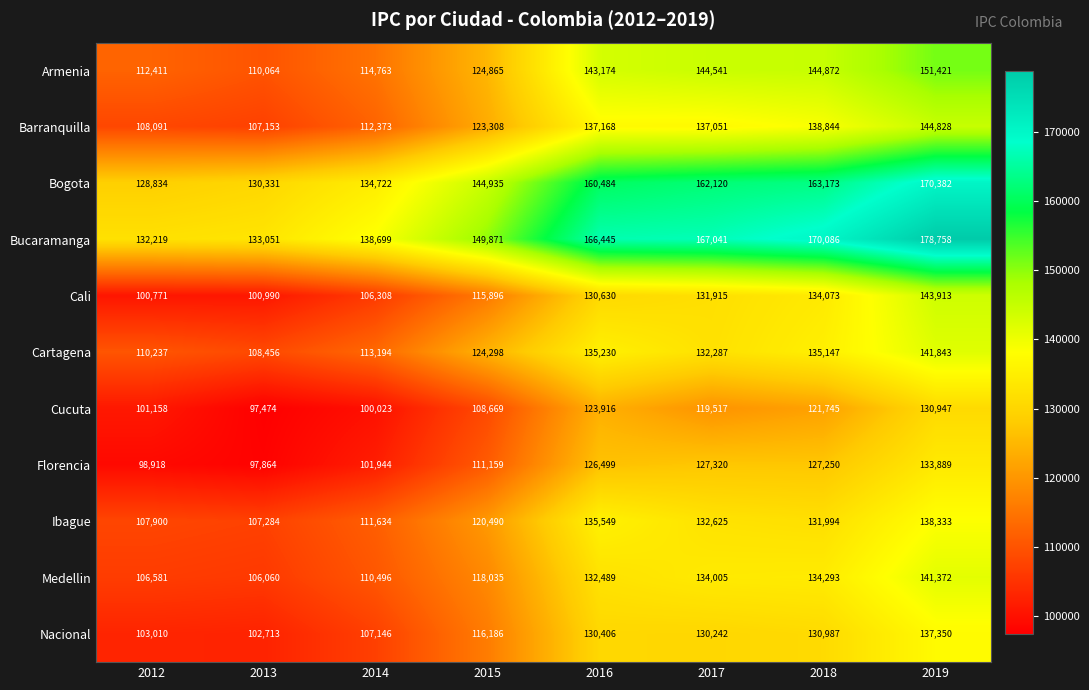

List the series in order of their peak value, lowest first.

Cucuta, Florencia, Nacional, Ibague, Medellin, Cartagena, Cali, Barranquilla, Armenia, Bogota, Bucaramanga